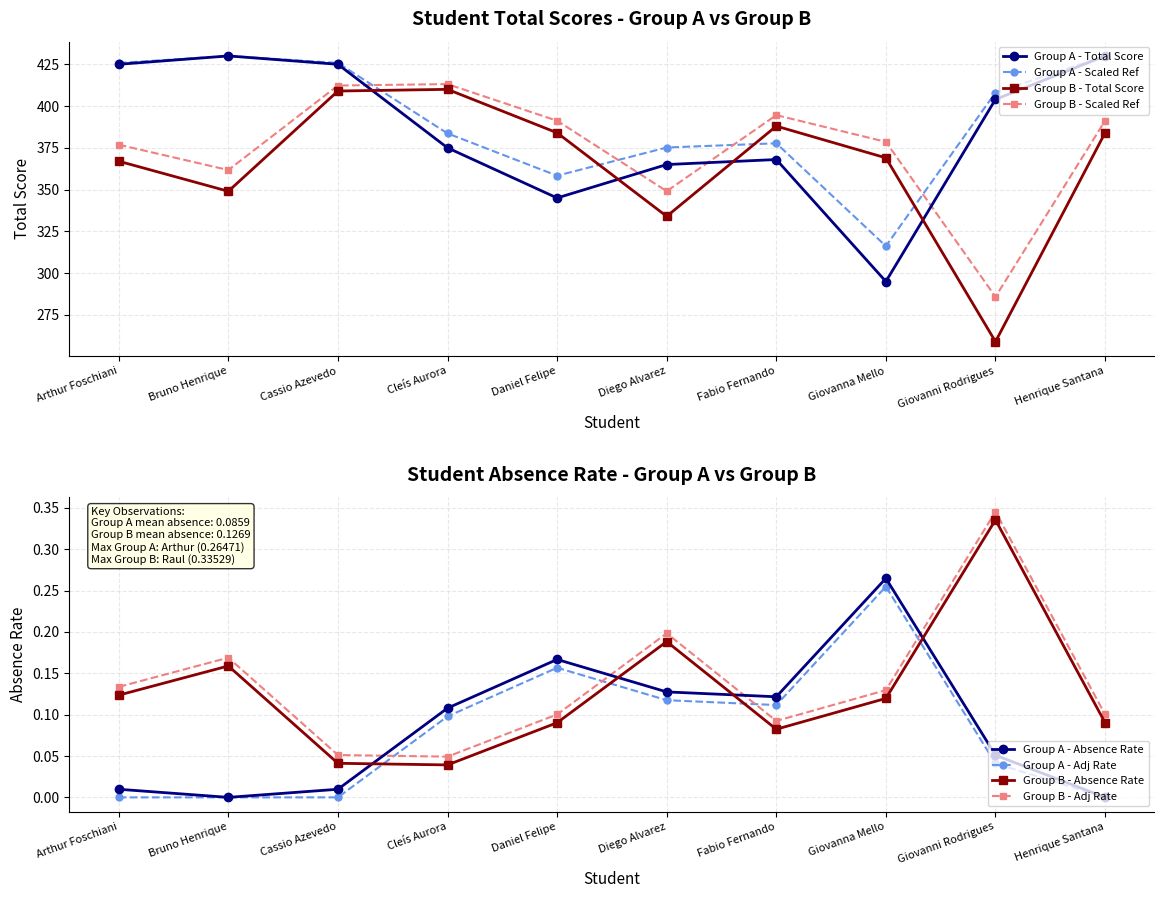

The value of % Falta at Henrique Santana is 693.1. True or false?

False